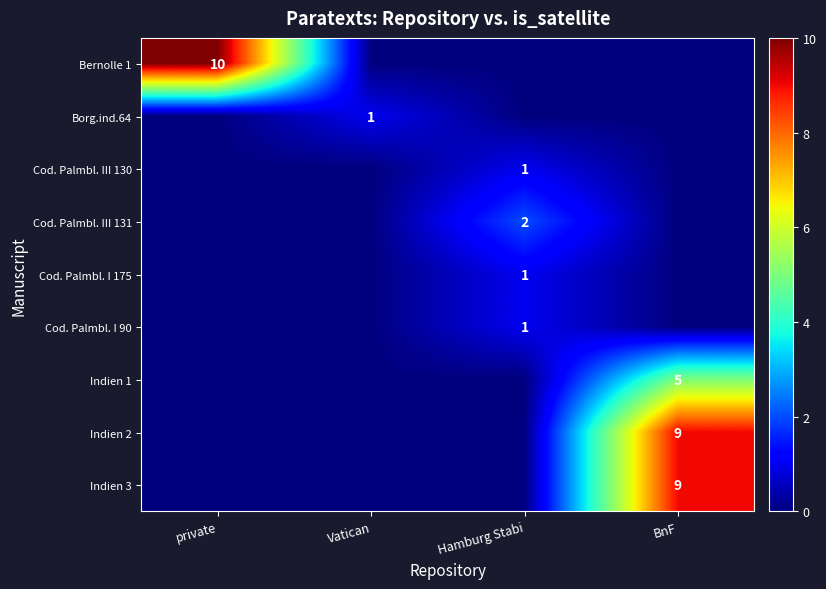

At how many categories does at least one series exceed 4?

2